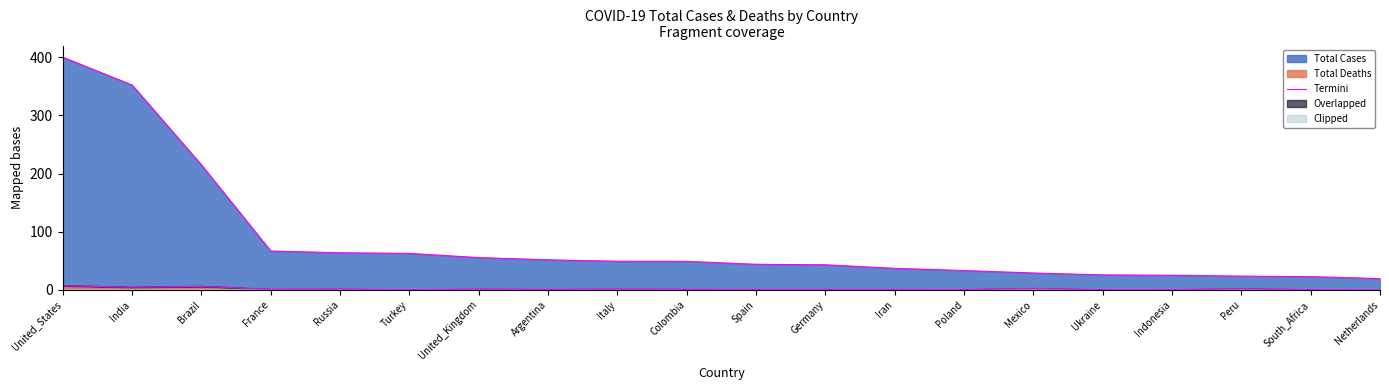

What is the ratio of the value at Turkey to the value at Indonesia?

2.5